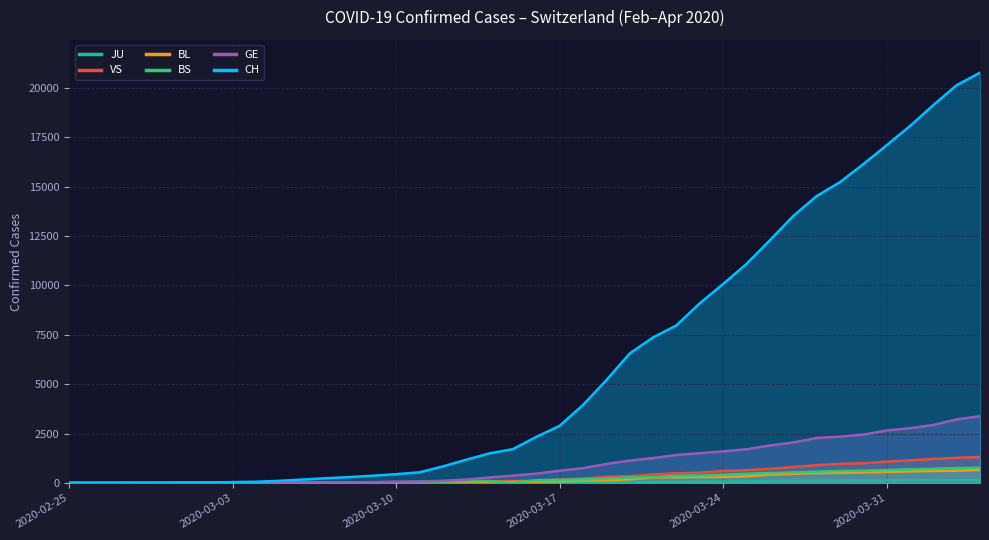

At which label does JU first exceed 17?

2020-03-17